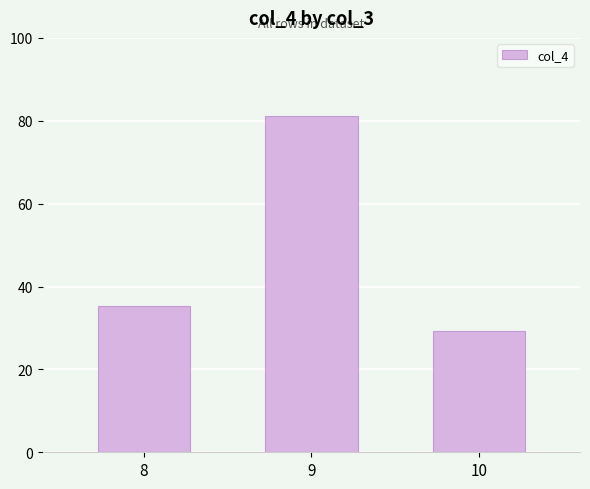

The value at 8 is 35.4. True or false?

True